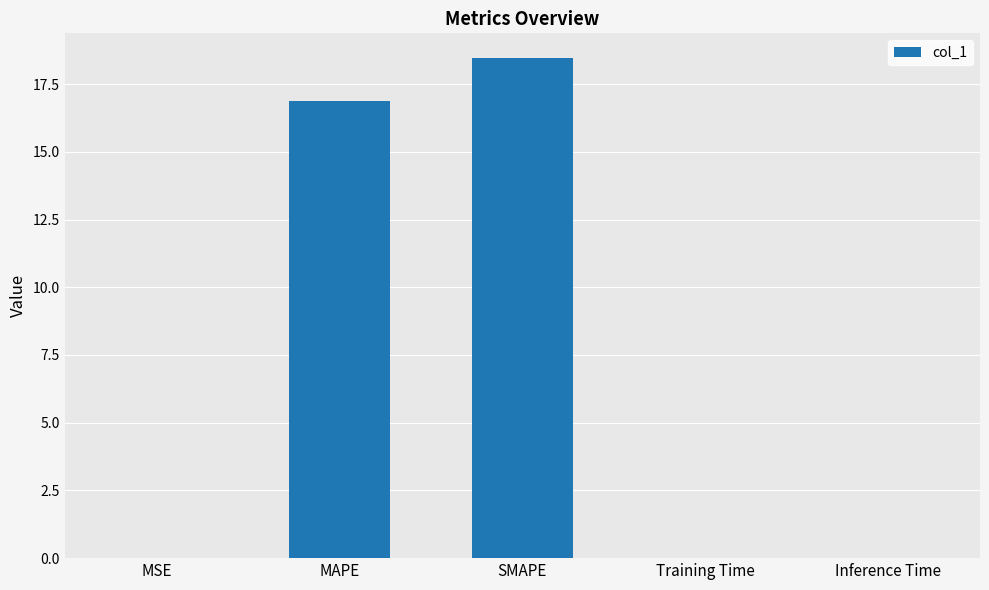

At which label is the value closest to 9?

MAPE